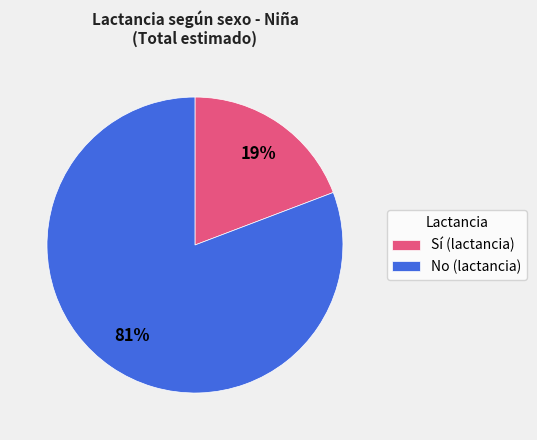

Rank the categories by value from highest to lowest.

No (lactancia), Sí (lactancia)